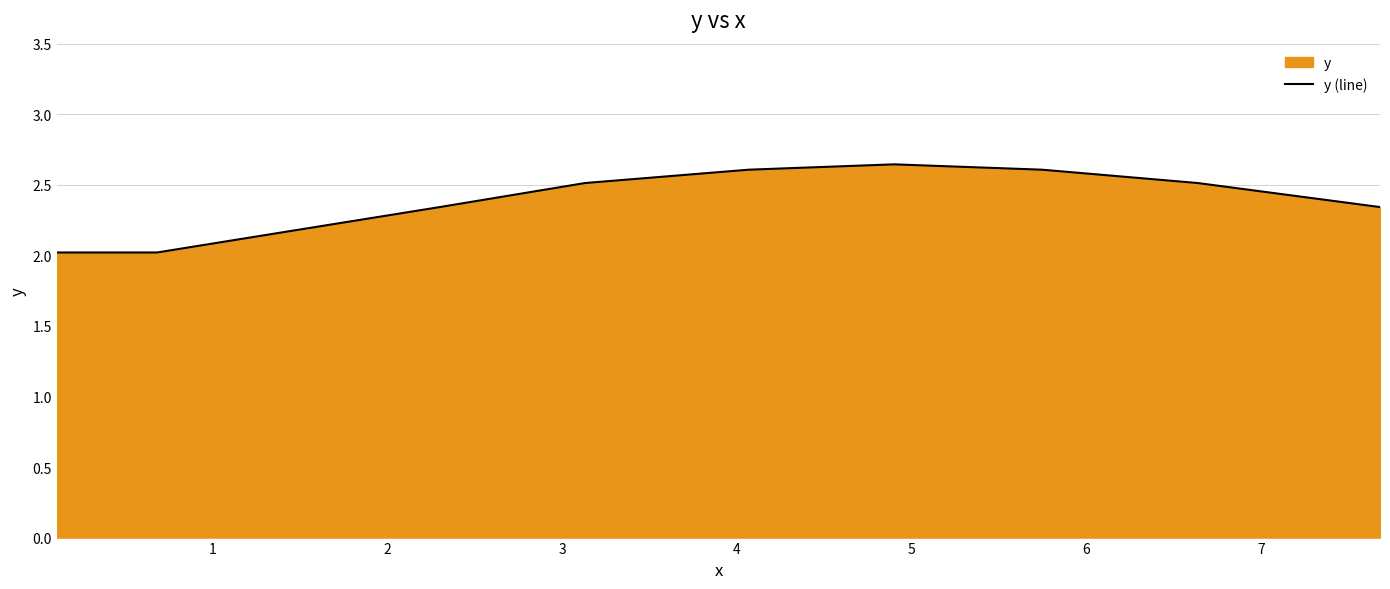

How many categories are shown in the chart?

10